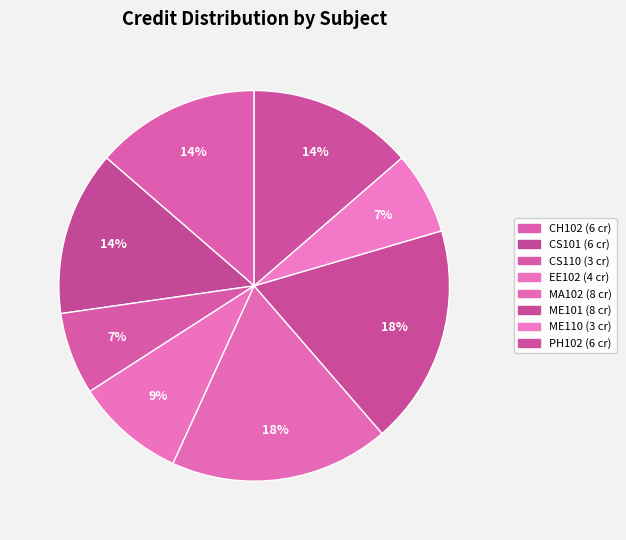

Which category has the biggest portion of the pie?

MA102